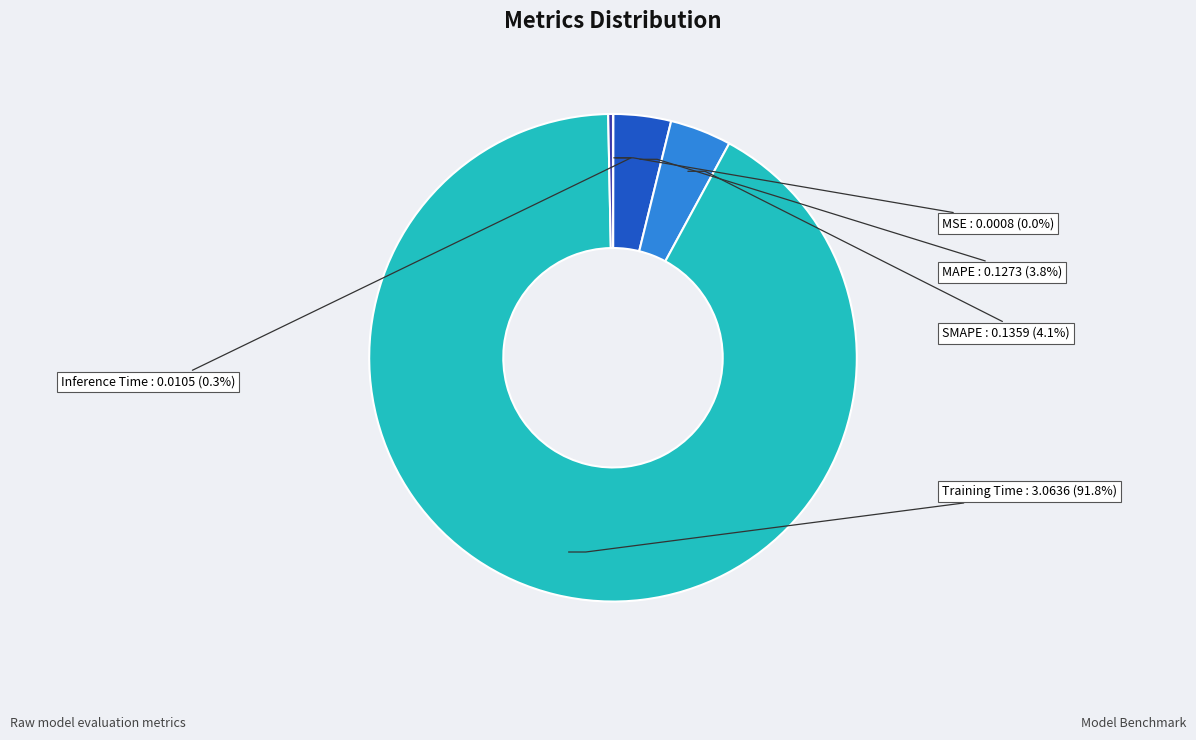

Which slice is the largest?

Training Time